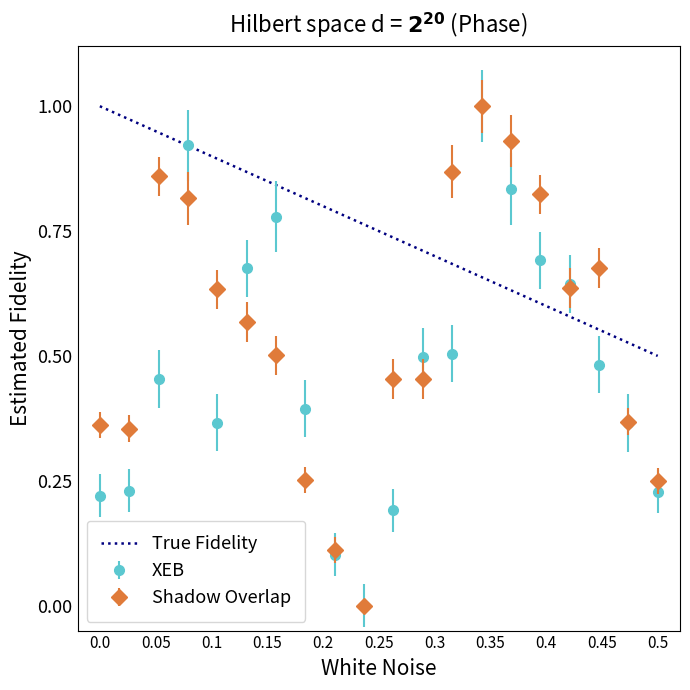

After their last crossing, which series has the higher values: Shadow Overlap or True Fidelity?

True Fidelity